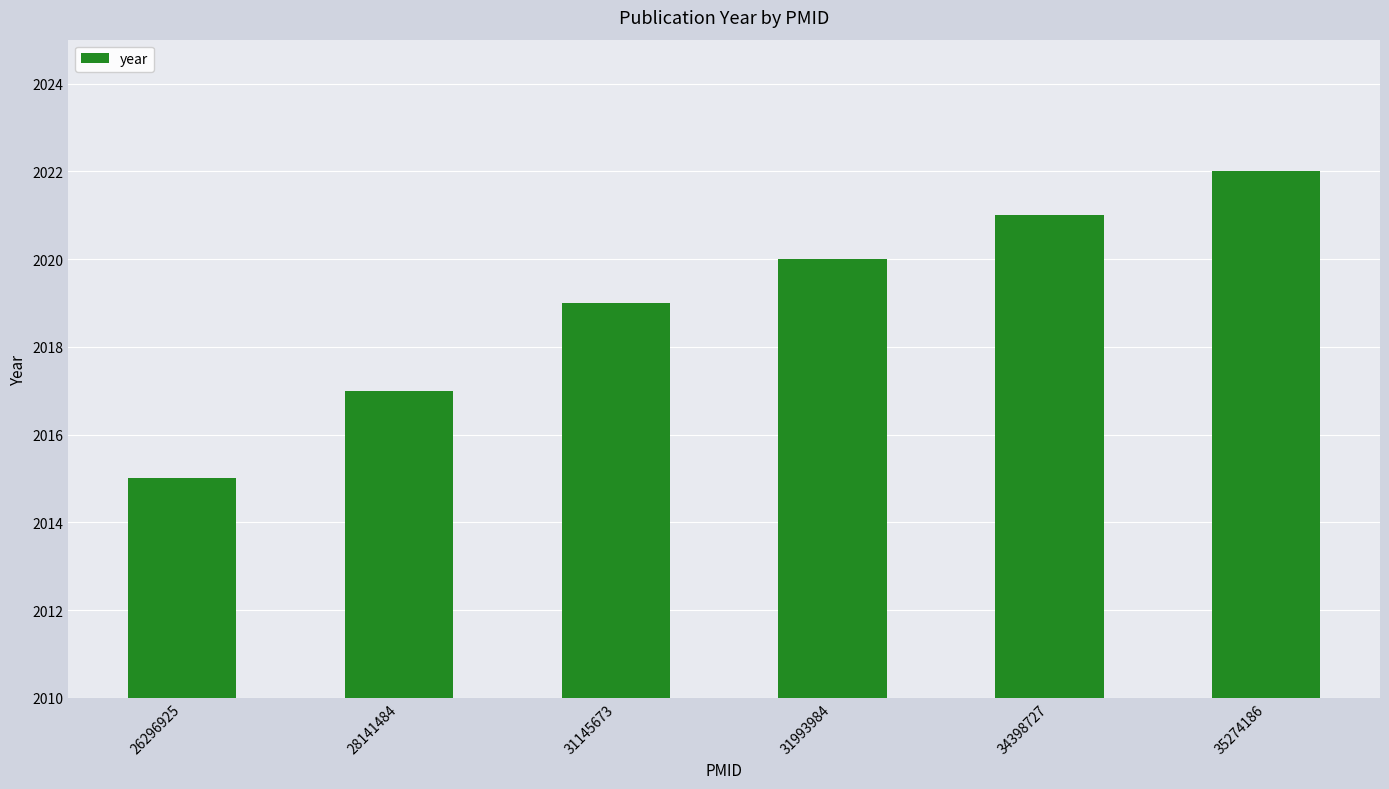

What is the ratio of the value at 26296925 to the value at 31145673?

1.0